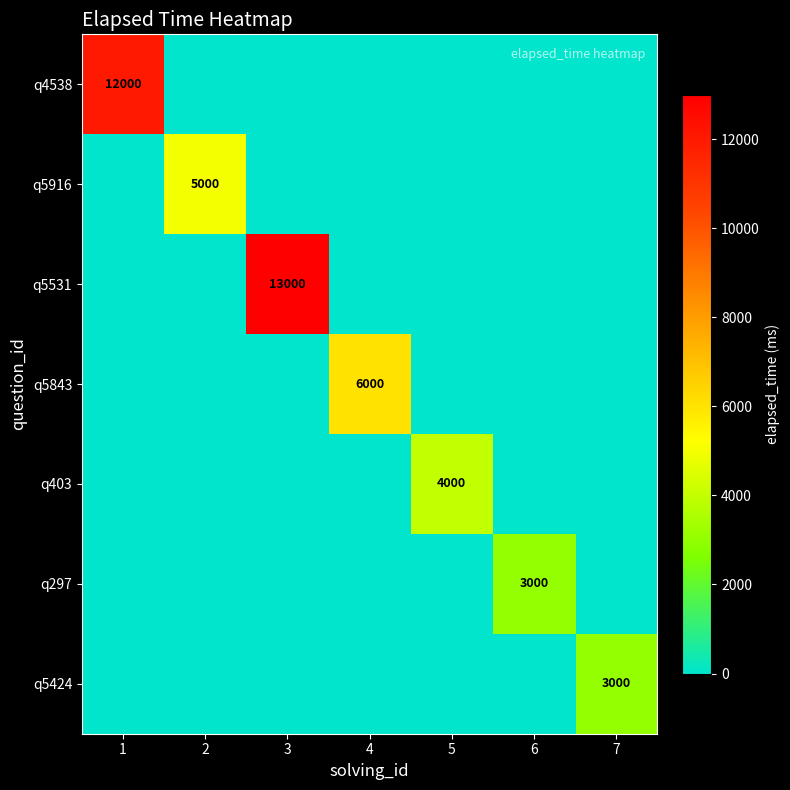

Which has a higher value, 4 or 5?

4